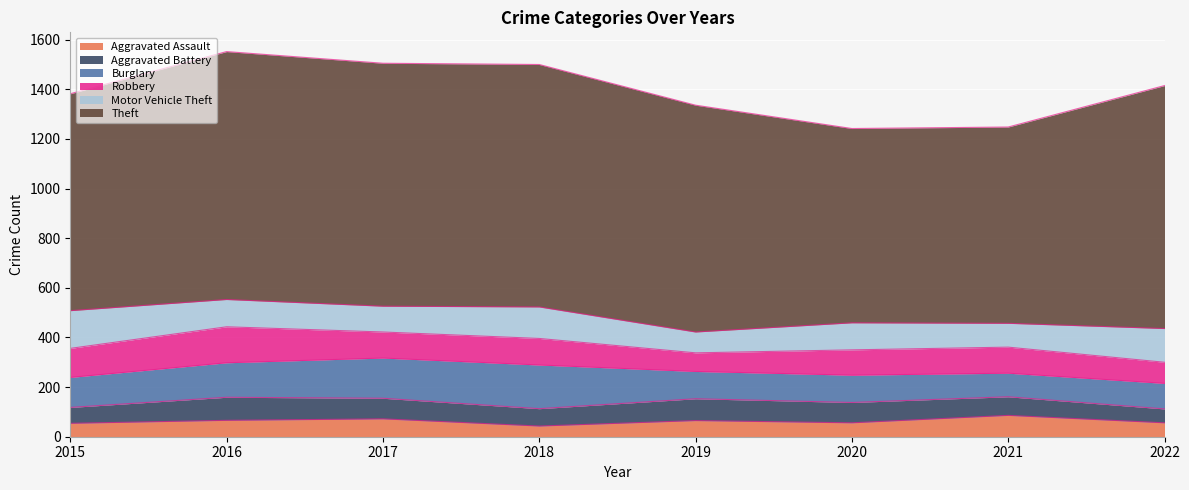

What is the value of the Aggravated Battery point at the 7th from the left?

75